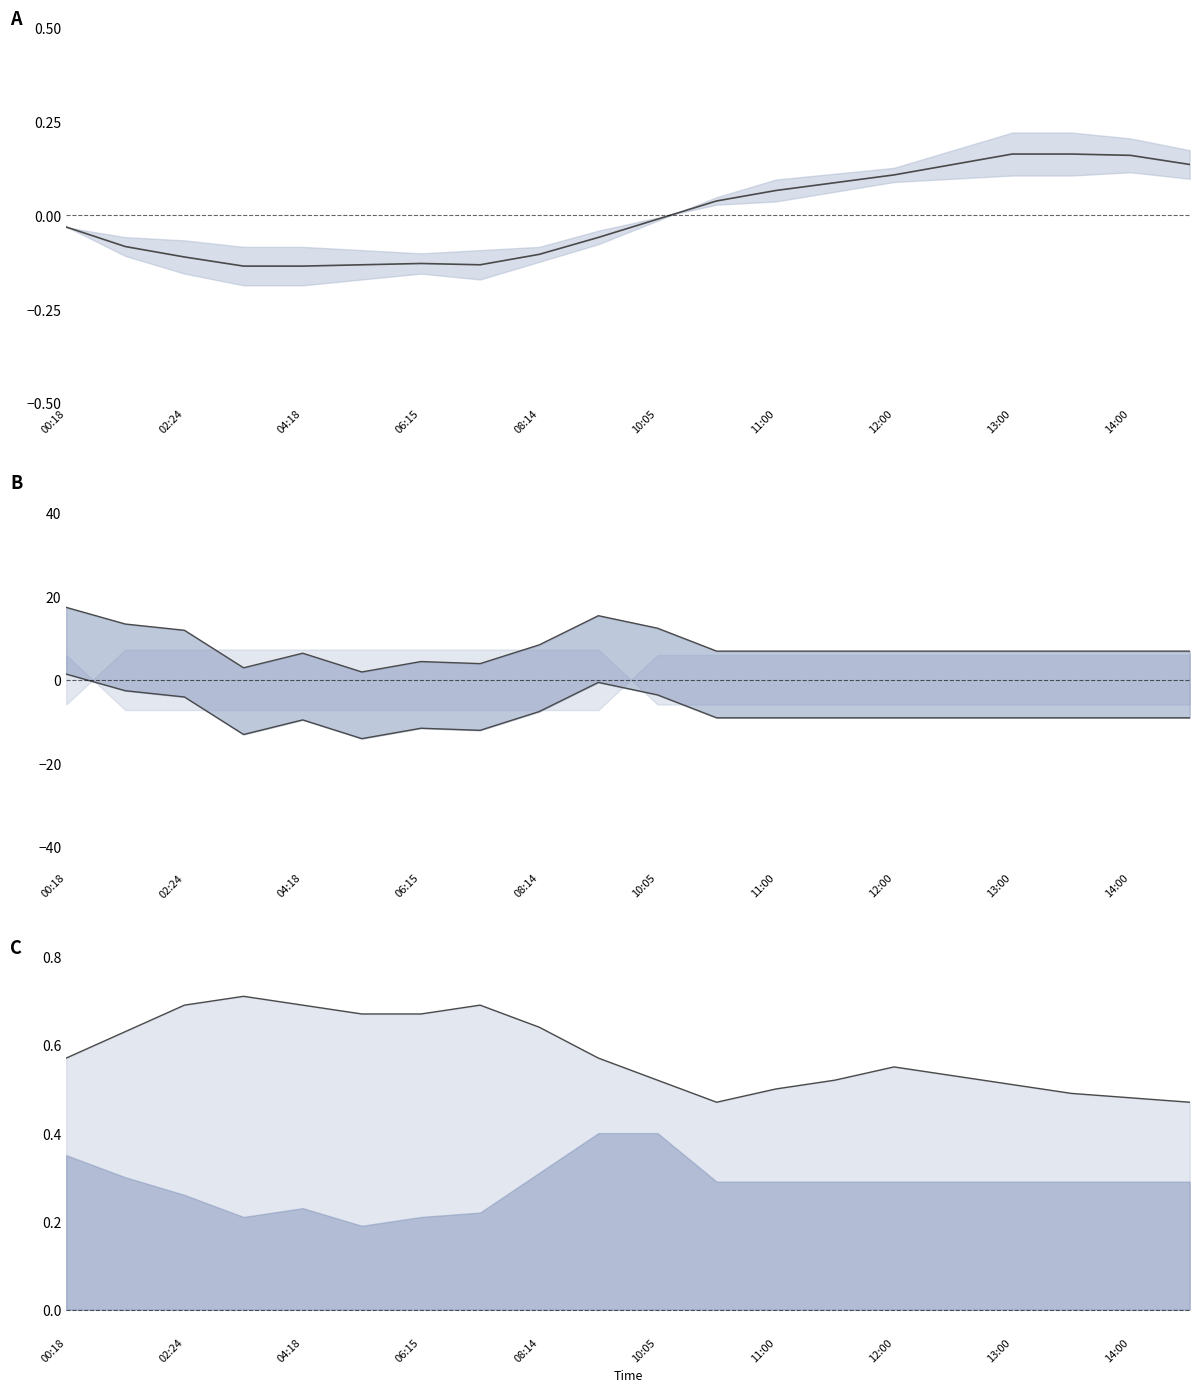

What is the value of the pm25_french lower point at the 15th from the left?

-9.1